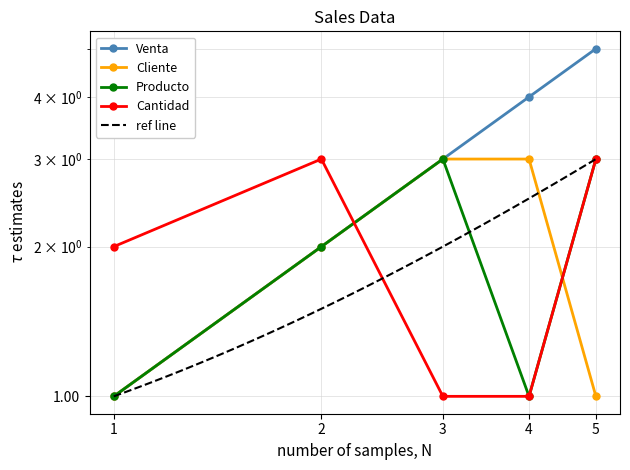

Count the Cantidad values in the range 1 to 3.

5